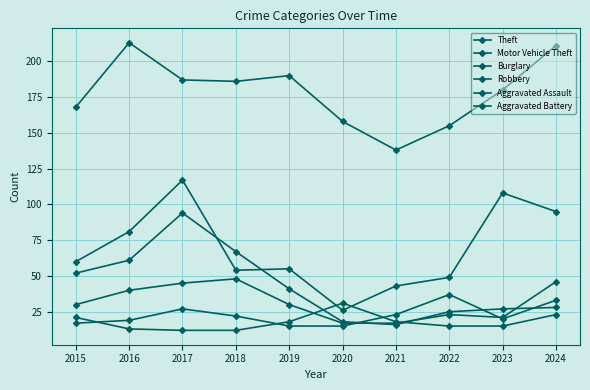

How many lines are shown in the chart?

6